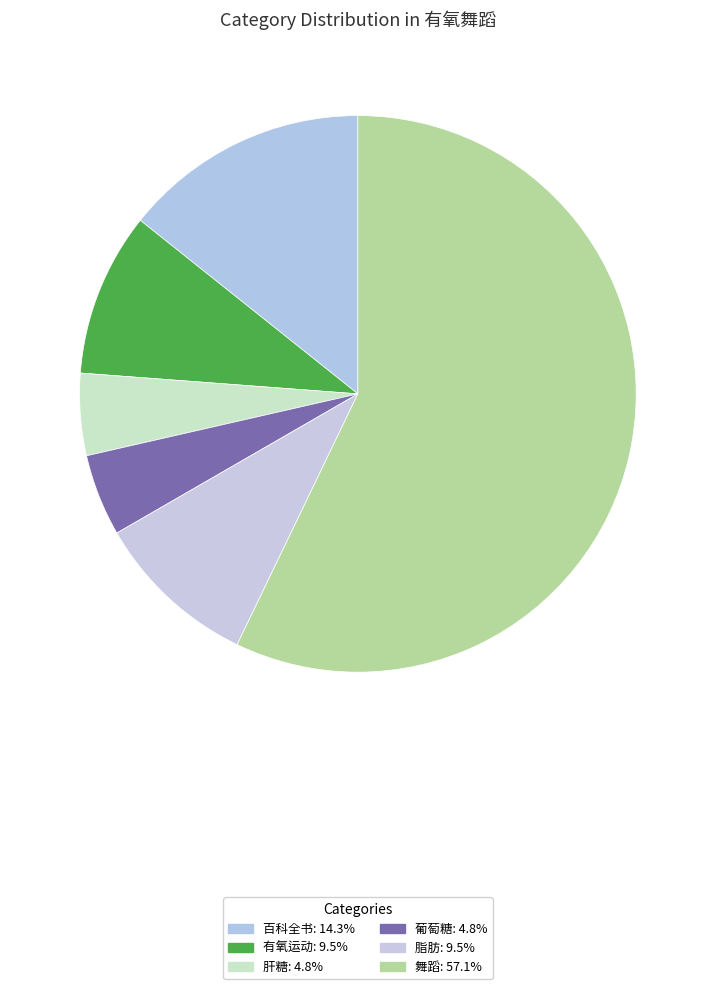

How many slices are in this pie chart?

6